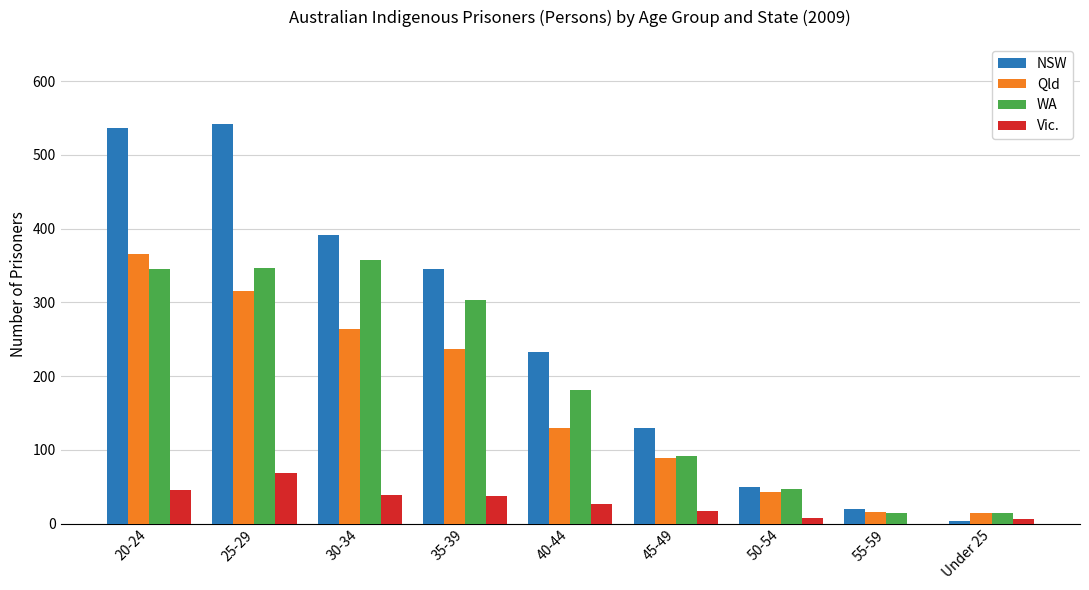

What is the sum of all Vic. values?

247